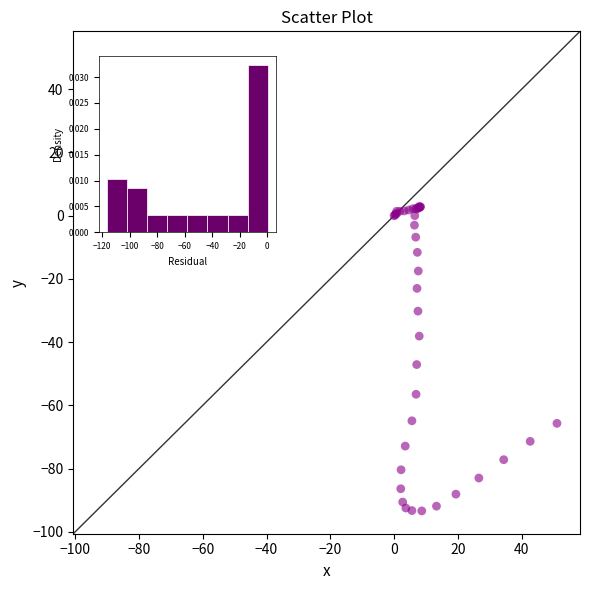

What Y value in the scatter plot is closest to -45?

-47.1